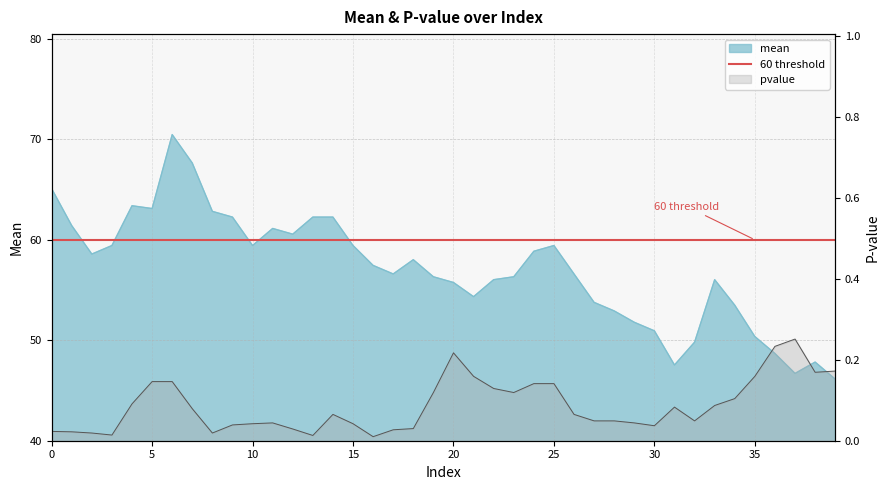

What is the difference between the mean values at 7 and 38?

19.8